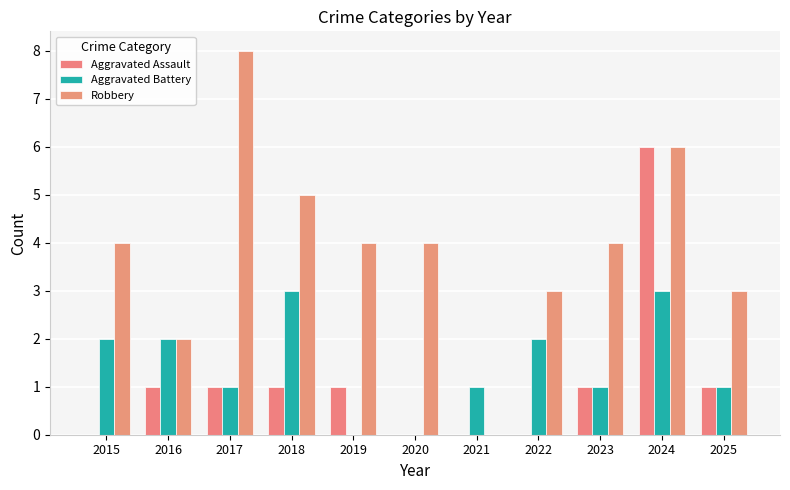

How many groups of bars are there?

11